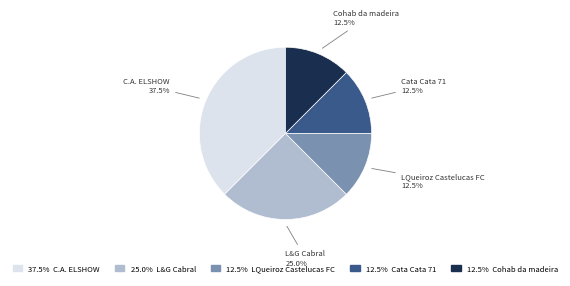

How many segments does this pie chart have?

5